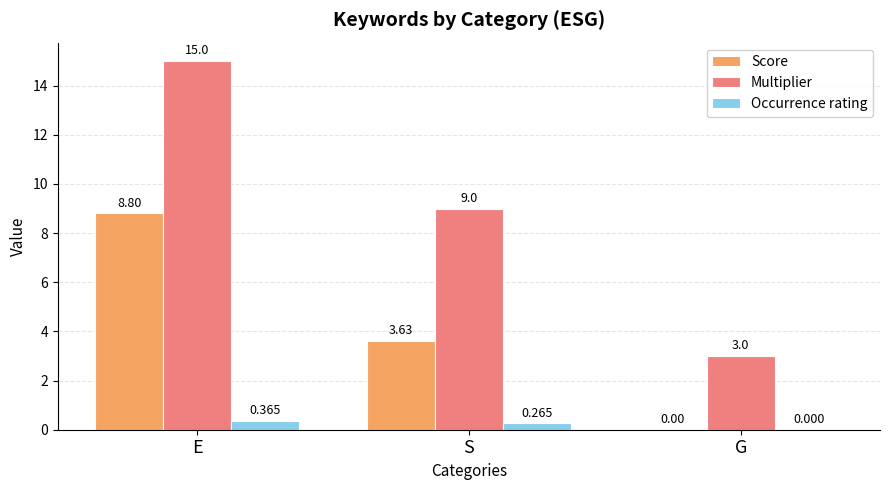

What is the sum of the Multiplier values at G and E?

18.0